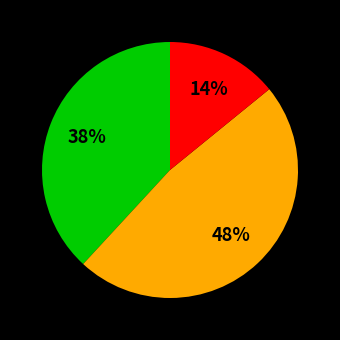

How many segments does this pie chart have?

3